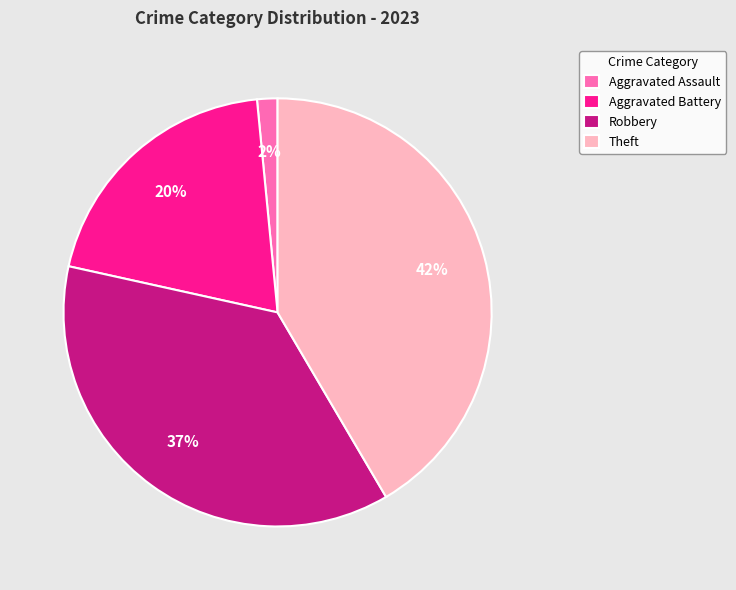

To the nearest percent, what percentage of the pie is Robbery?

37%